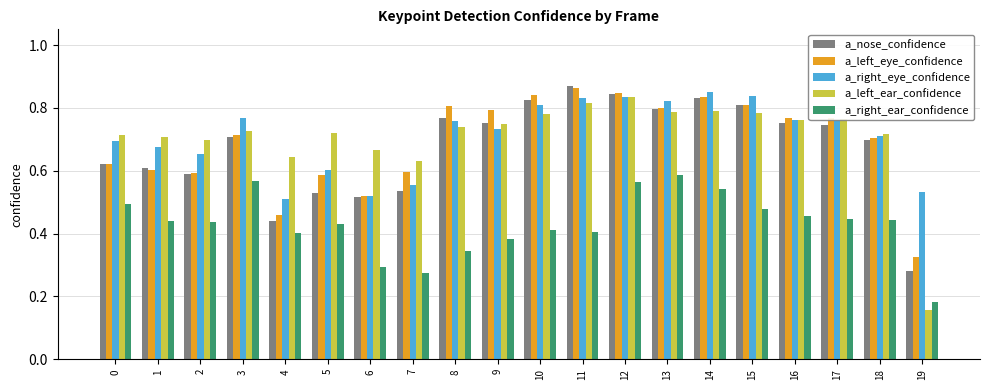

Which series has the widest spread of values?

a_left_ear_confidence